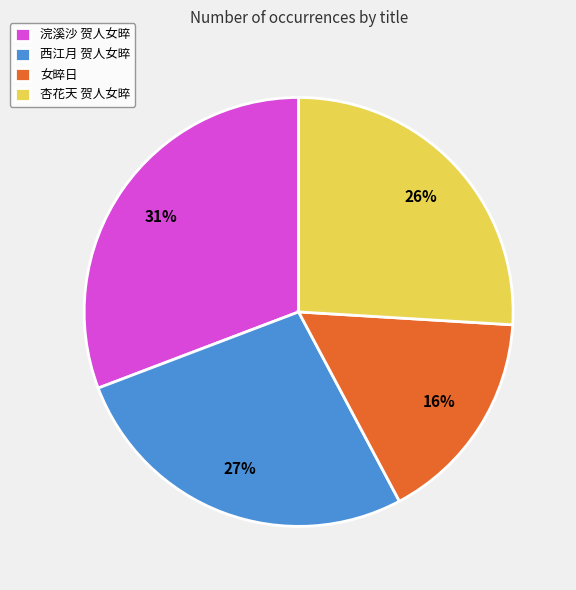

Does 西江月 贺人女晬 represent more than half of the total?

No